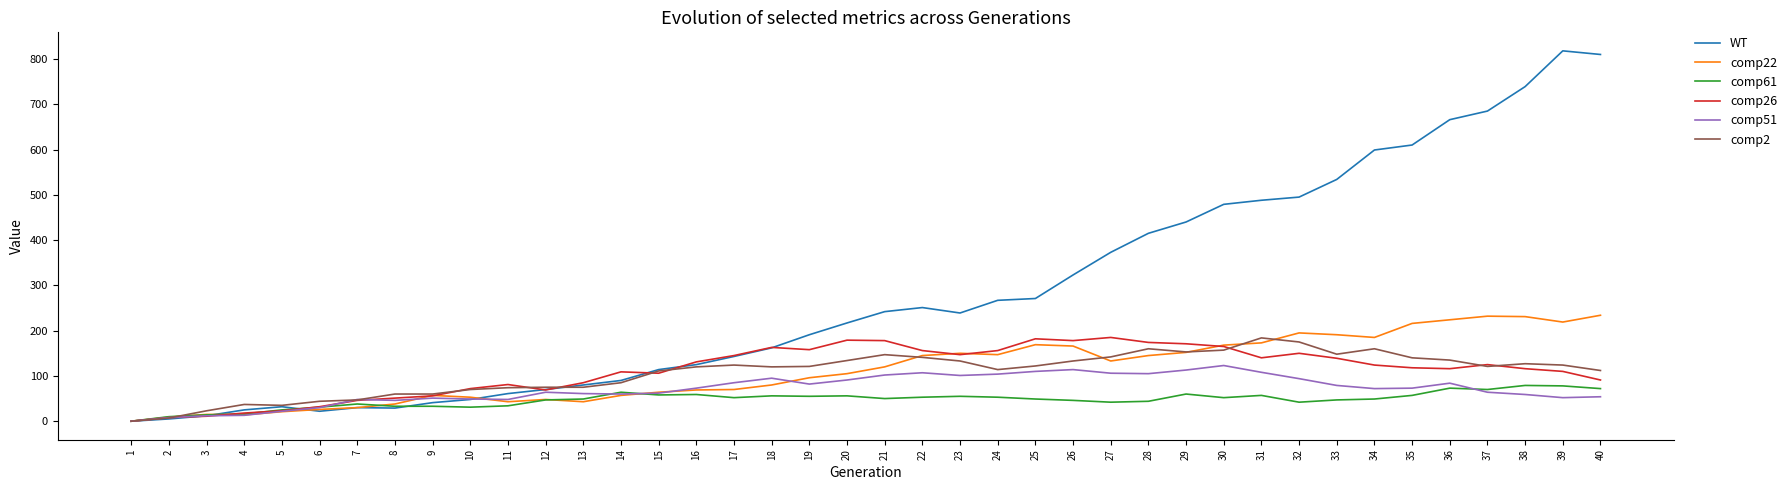

Which series has the largest total across all categories?

WT